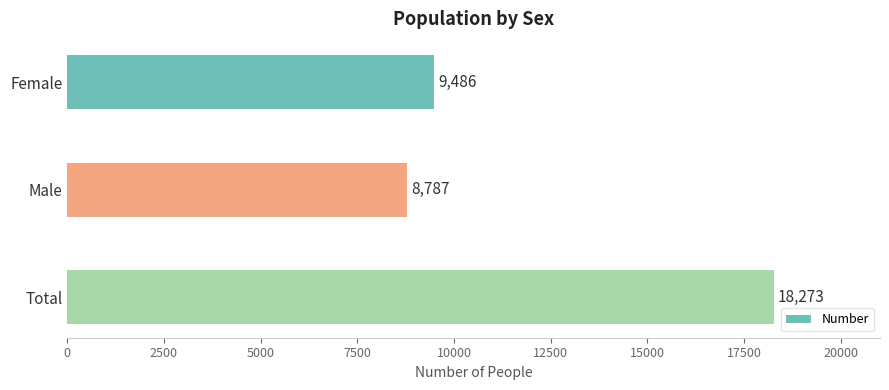

Rank the categories by value from highest to lowest.

Total, Female, Male